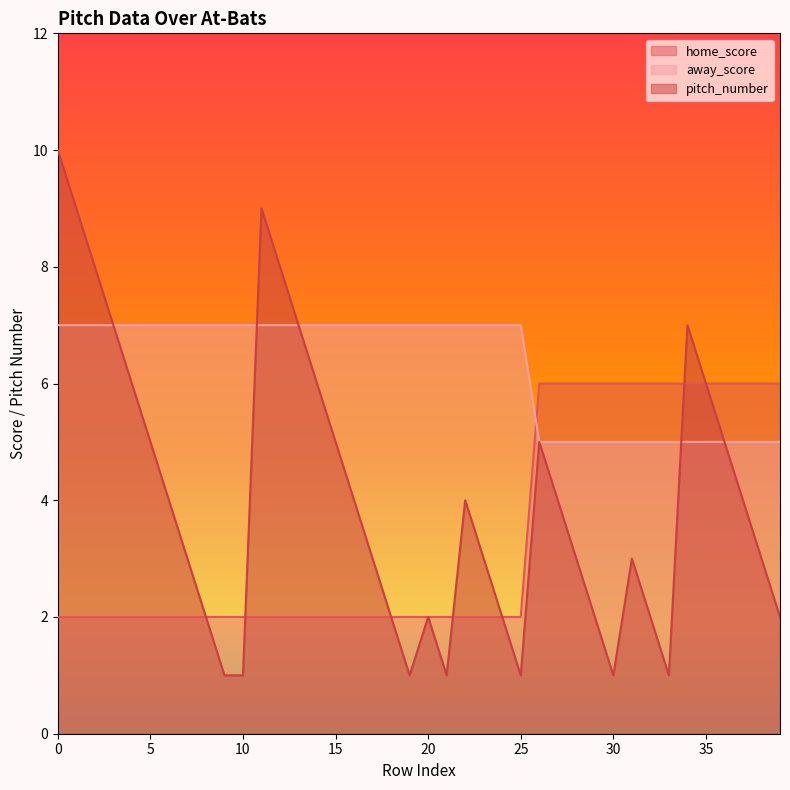

What is the spread (max minus min) of values at 2?

6